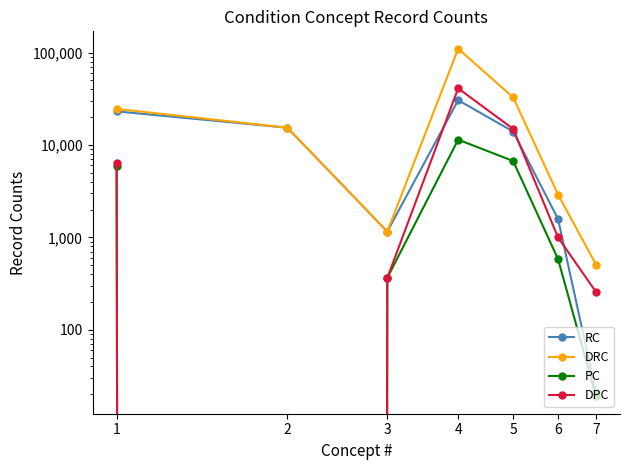

Rank the series at 4 from lowest to highest value.

PC, RC, DPC, DRC